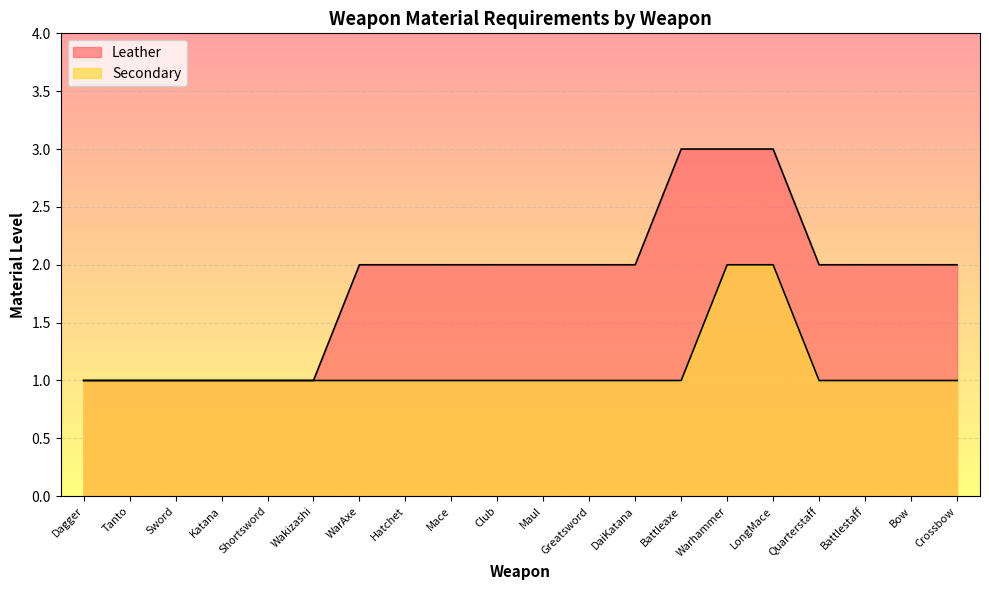

What position from the right is Wakizashi?

15